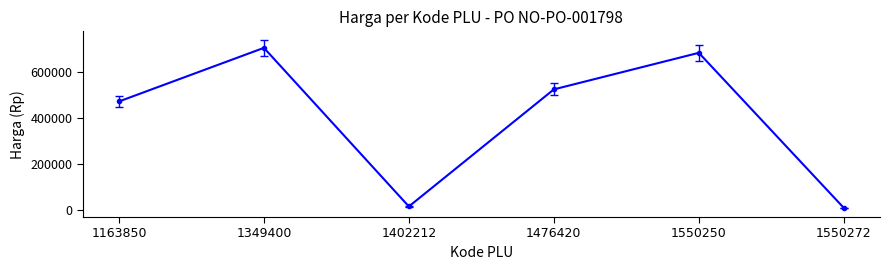

What is the maximum value shown in the chart?

705600